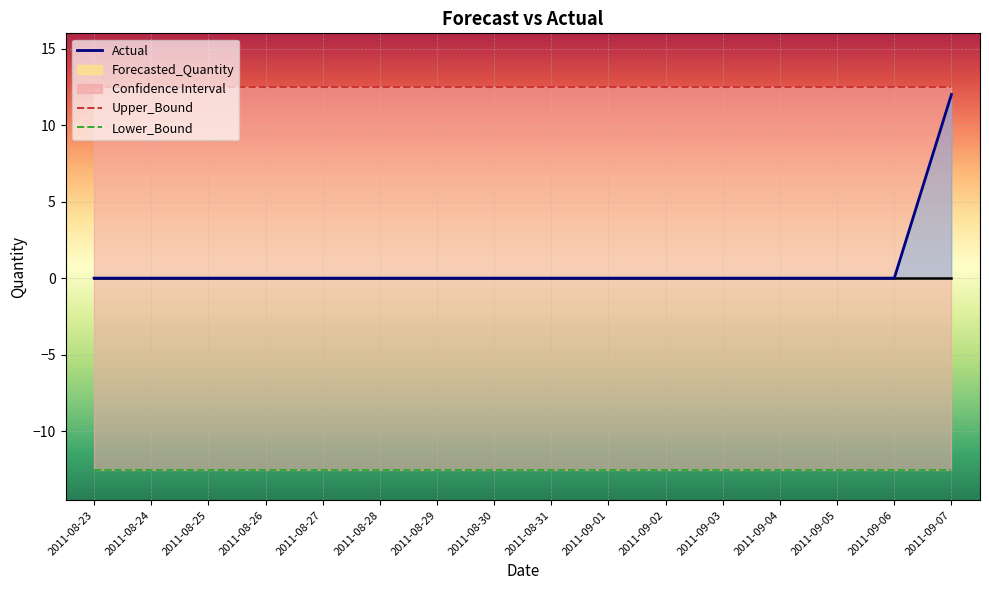

Reading left to right, extract all data points from this chart.

Actual: 2011-08-23=0.0	2011-08-24=0.0	2011-08-25=0.0	2011-08-26=0.0	2011-08-27=0.0	2011-08-28=0.0	2011-08-29=0.0	2011-08-30=0.0	2011-08-31=0.0	2011-09-01=0.0	2011-09-02=0.0	2011-09-03=0.0	2011-09-04=0.0	2011-09-05=0.0	2011-09-06=0.0	2011-09-07=12.0
Forecasted_Quantity: 2011-08-23=0.0	2011-08-24=0.0	2011-08-25=0.0	2011-08-26=0.0	2011-08-27=0.0	2011-08-28=0.0	2011-08-29=0.0	2011-08-30=0.0	2011-08-31=0.0	2011-09-01=0.0	2011-09-02=0.0	2011-09-03=0.0	2011-09-04=0.0	2011-09-05=0.0	2011-09-06=0.0	2011-09-07=0.0
Upper_Bound: 2011-08-23=12.5	2011-08-24=12.5	2011-08-25=12.5	2011-08-26=12.5	2011-08-27=12.5	2011-08-28=12.5	2011-08-29=12.5	2011-08-30=12.5	2011-08-31=12.5	2011-09-01=12.5	2011-09-02=12.5	2011-09-03=12.5	2011-09-04=12.5	2011-09-05=12.5	2011-09-06=12.5	2011-09-07=12.5
Lower_Bound: 2011-08-23=-12.5	2011-08-24=-12.5	2011-08-25=-12.5	2011-08-26=-12.5	2011-08-27=-12.5	2011-08-28=-12.5	2011-08-29=-12.5	2011-08-30=-12.5	2011-08-31=-12.5	2011-09-01=-12.5	2011-09-02=-12.5	2011-09-03=-12.5	2011-09-04=-12.5	2011-09-05=-12.5	2011-09-06=-12.5	2011-09-07=-12.5